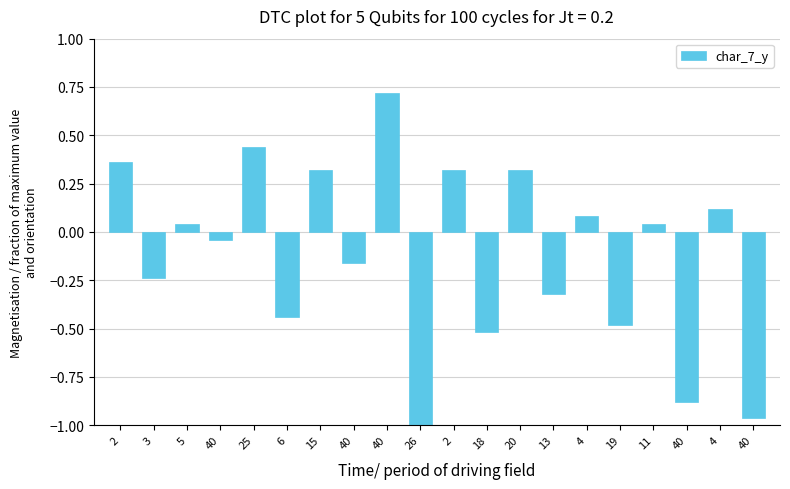

Which has a higher value, 2 or 5?

2